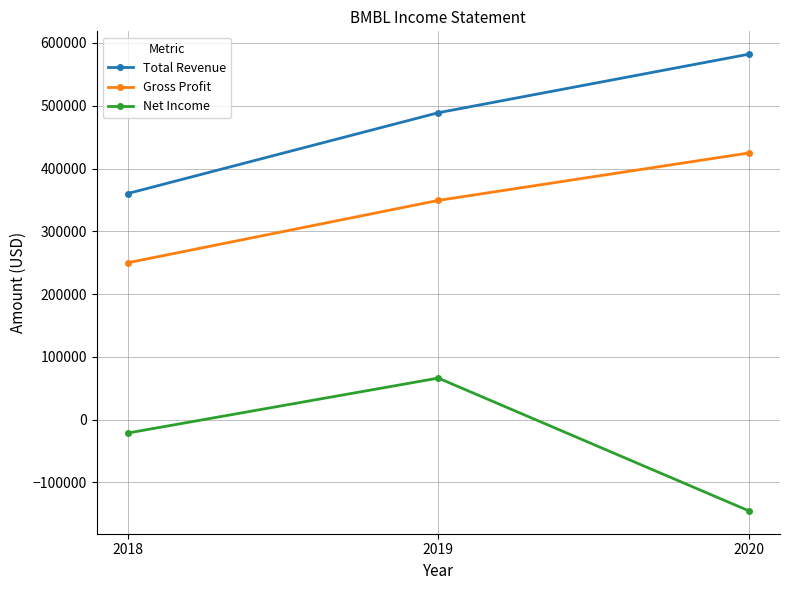

What is the spread (max minus min) of values at 2020?

727700